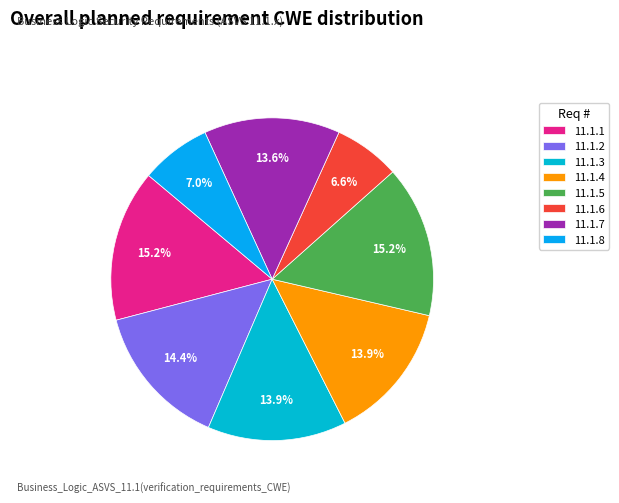

Is it true that 11.1.5 is 29% of the pie?

False